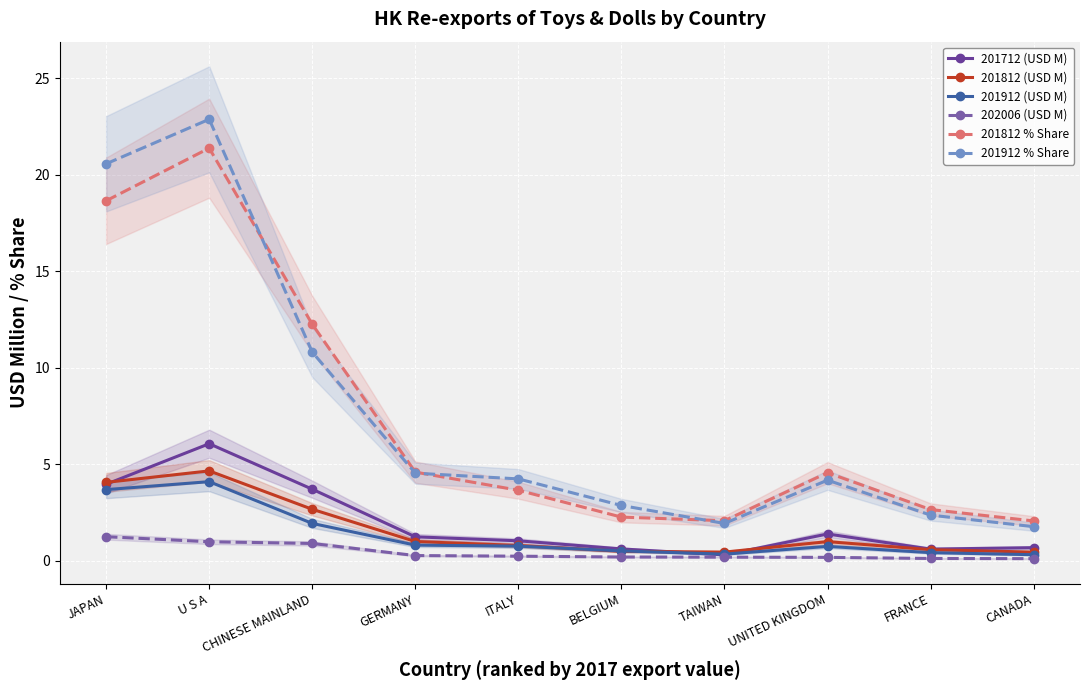

True or false: 201912 (USD M) and 201912 % Share cross at least once.

False